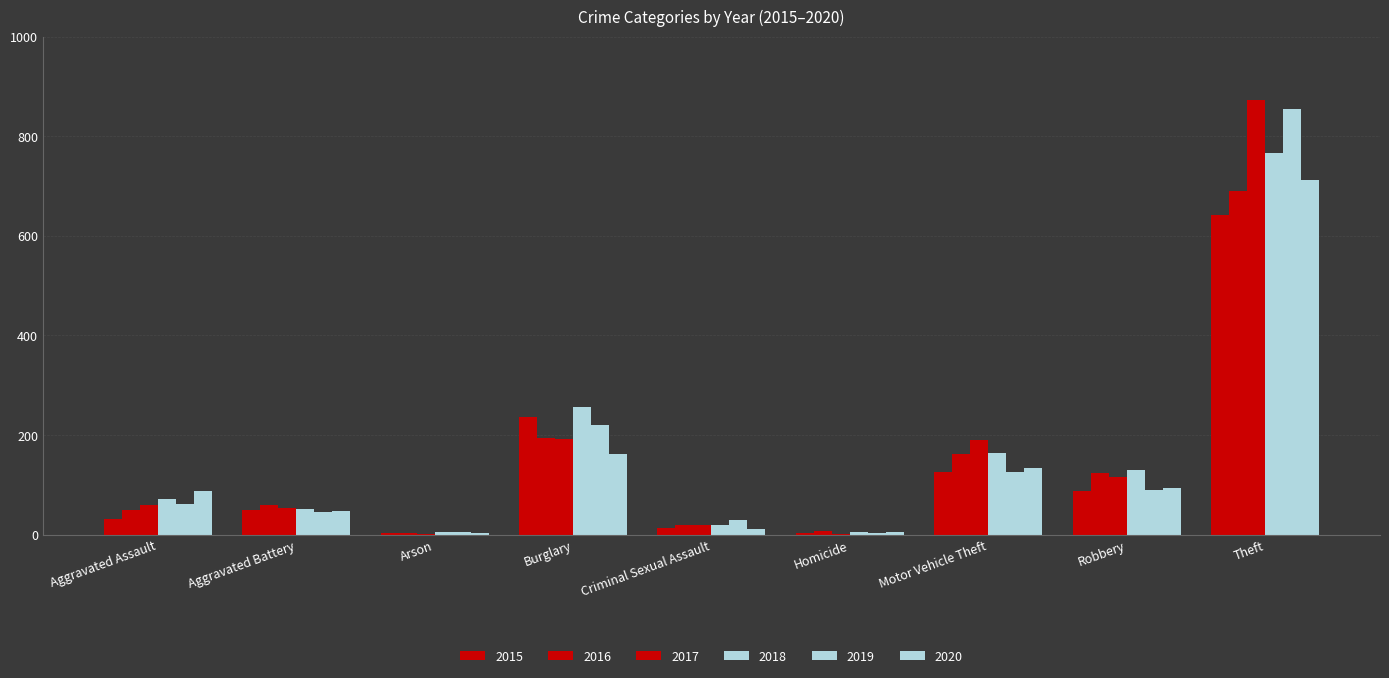

How many categories are shown in the chart?

9